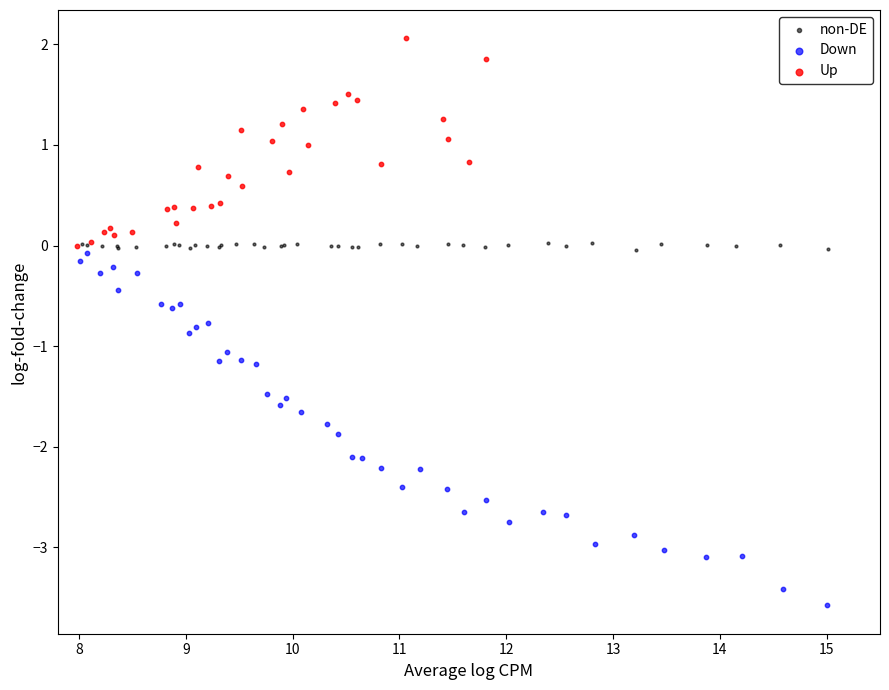

Which series reaches the maximum Y coordinate?

Up